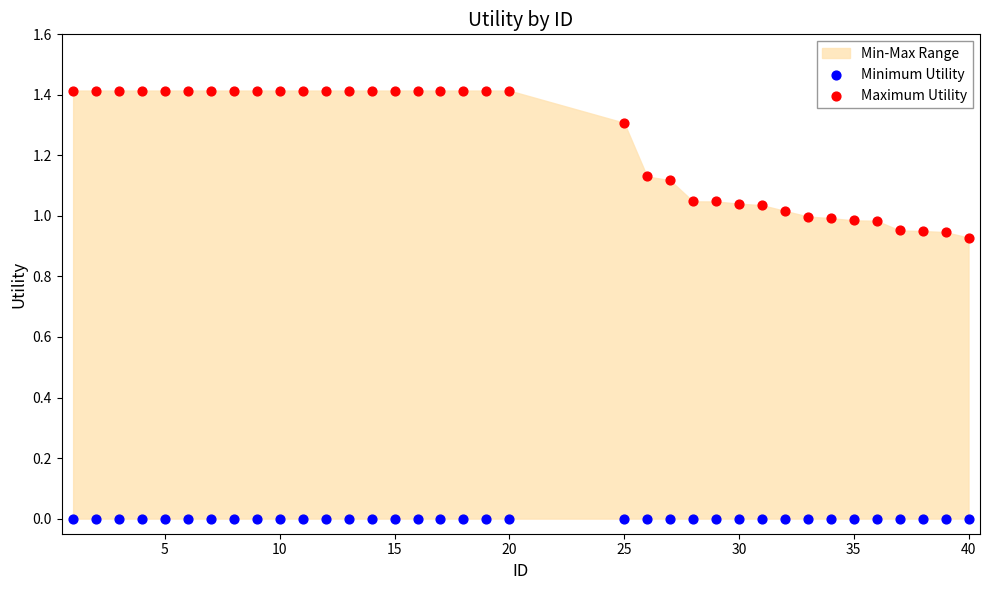

Which series reaches the minimum Y coordinate?

Minimum Utility